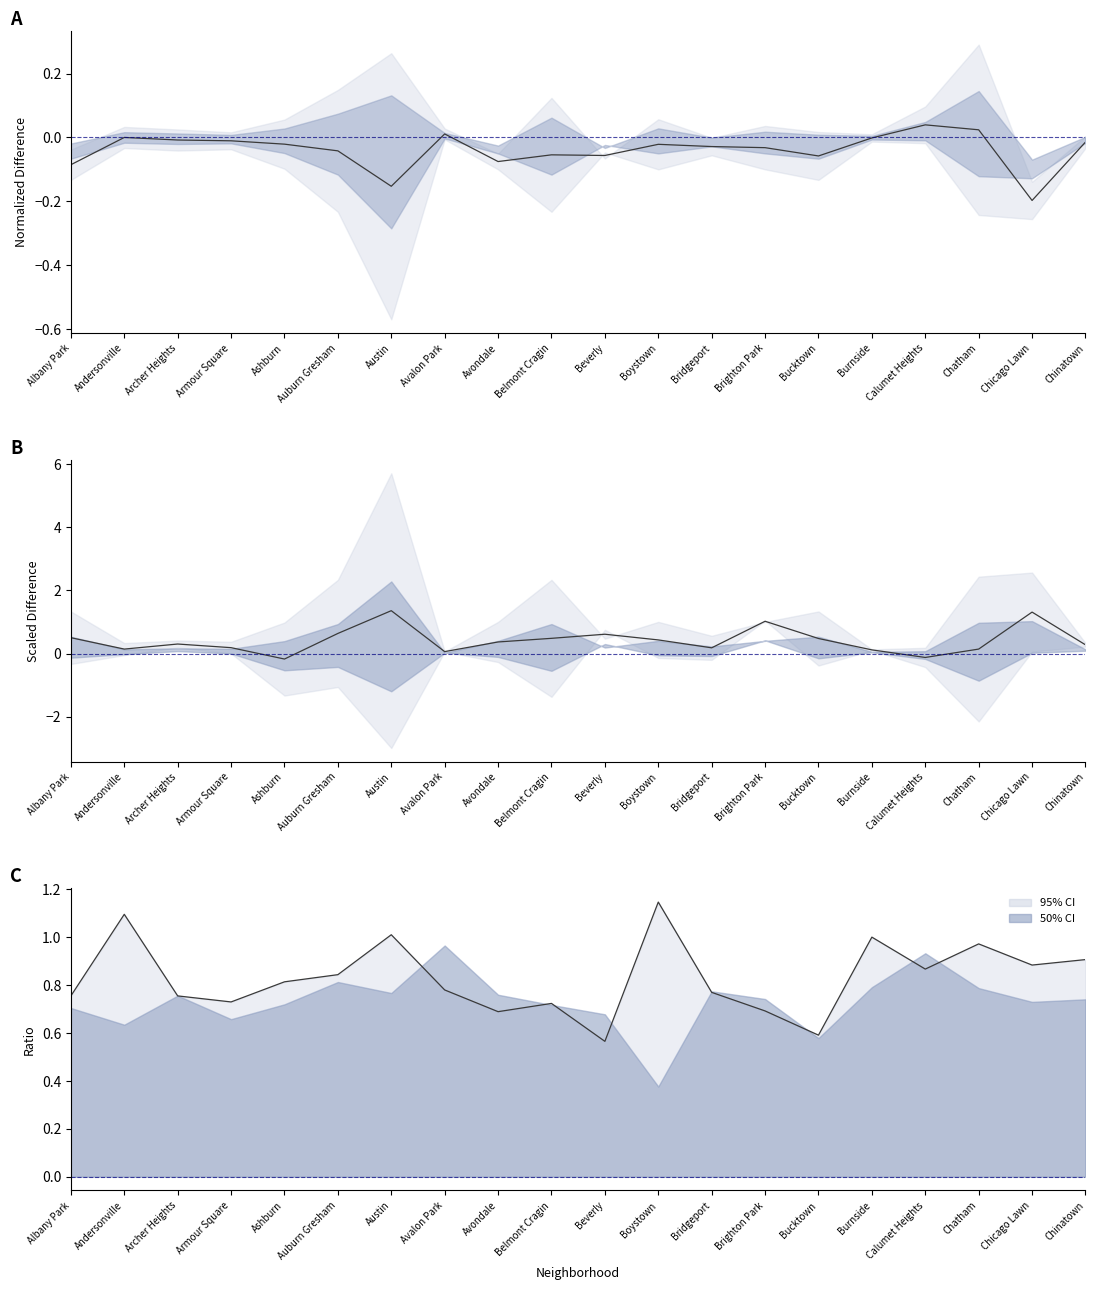

What is the sum of all 2020 ratio values?

16.6